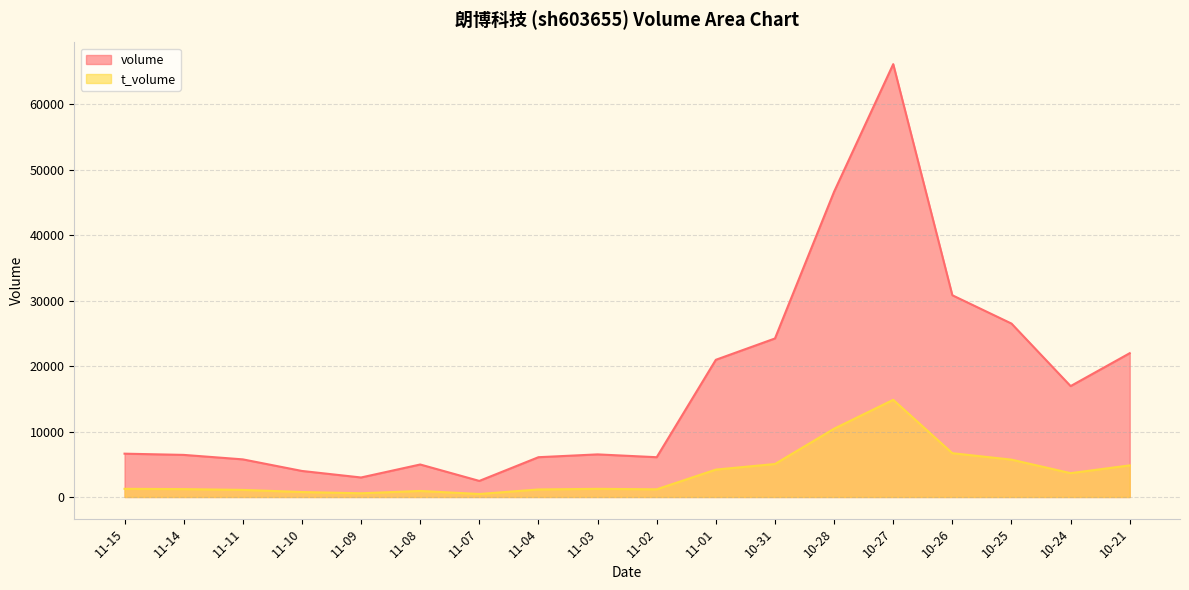

What is the average value of the t_volume series?

3622